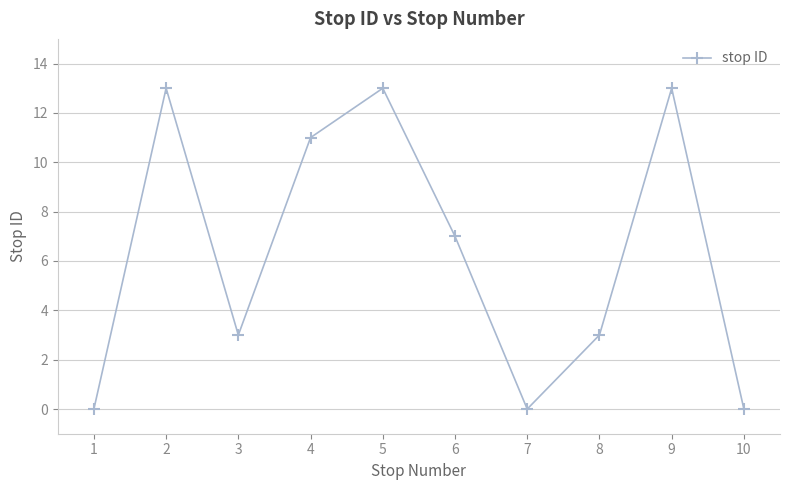

Where is the data nearest to the value 6?

6